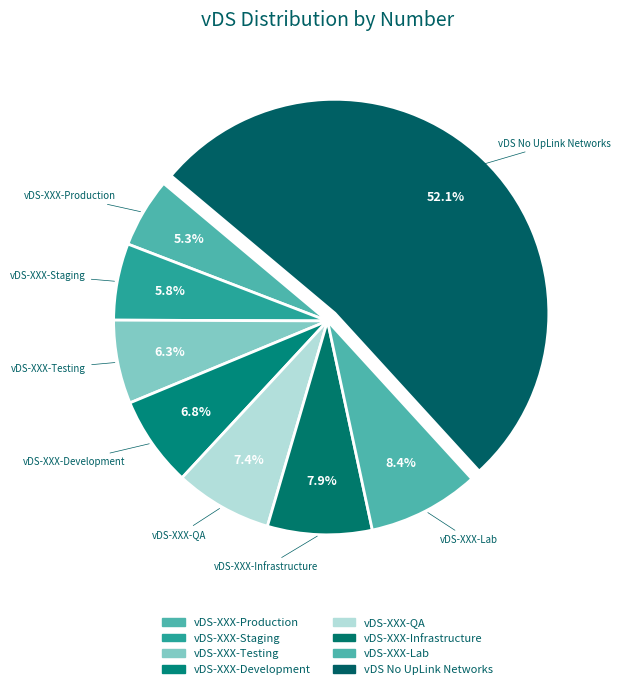

Rank the categories by value from lowest to highest.

vDS-XXX-Production, vDS-XXX-Staging, vDS-XXX-Testing, vDS-XXX-Development, vDS-XXX-QA, vDS-XXX-Infrastructure, vDS-XXX-Lab, vDS No UpLink Networks